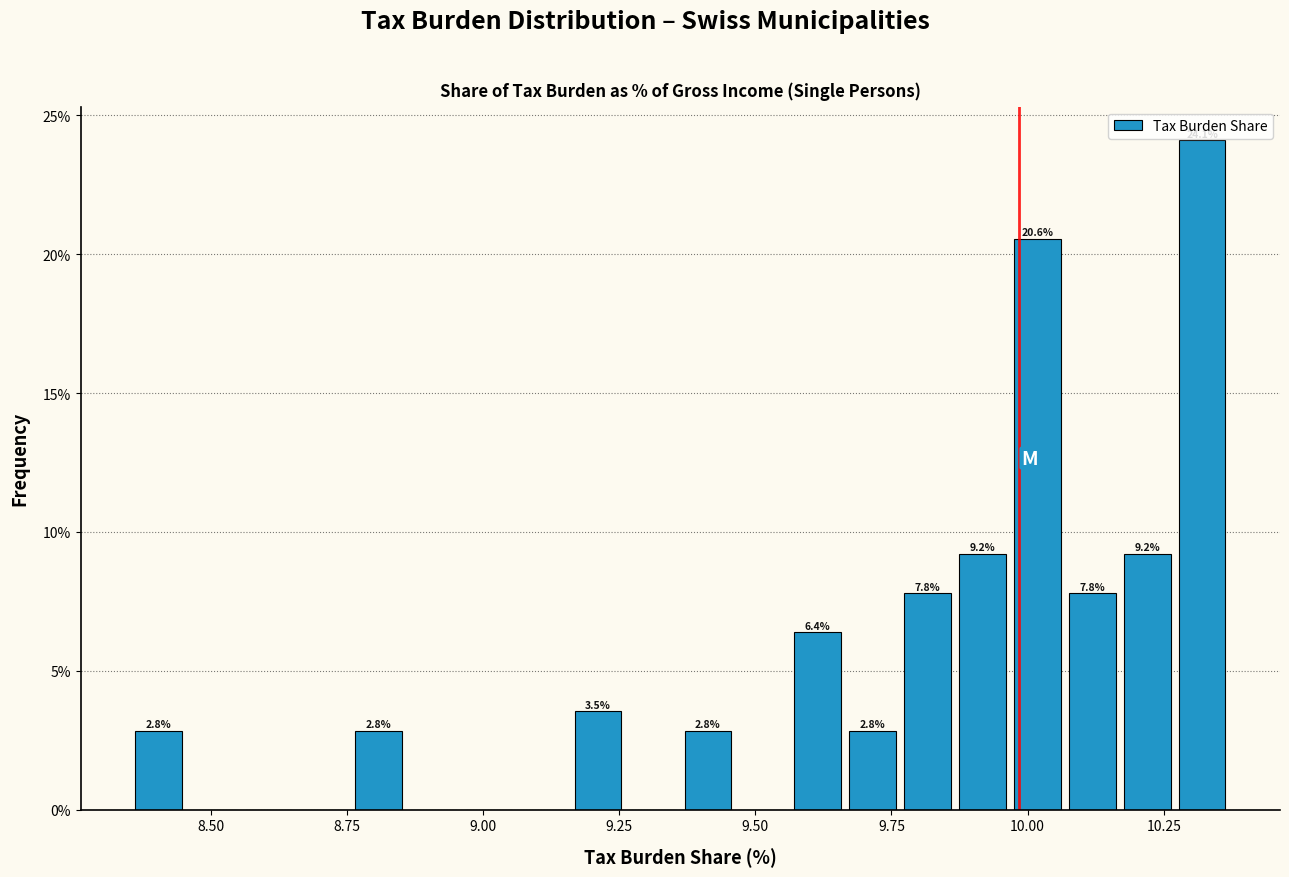

Read against the x-axis, roughly where is the centre of the tallest bar?

10.30